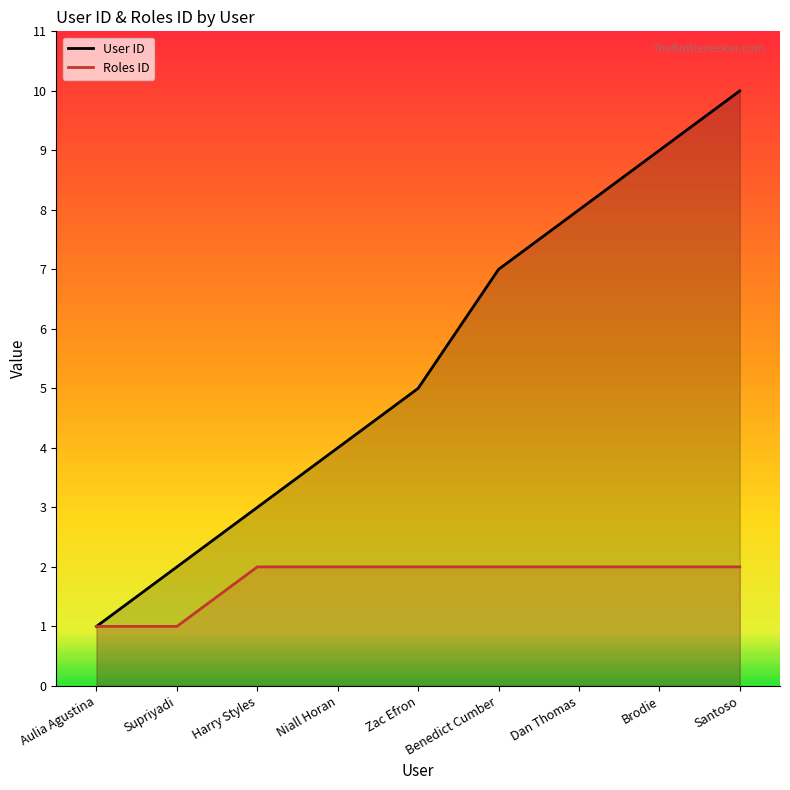

At which label does User ID first exceed 5?

Benedict Cumber